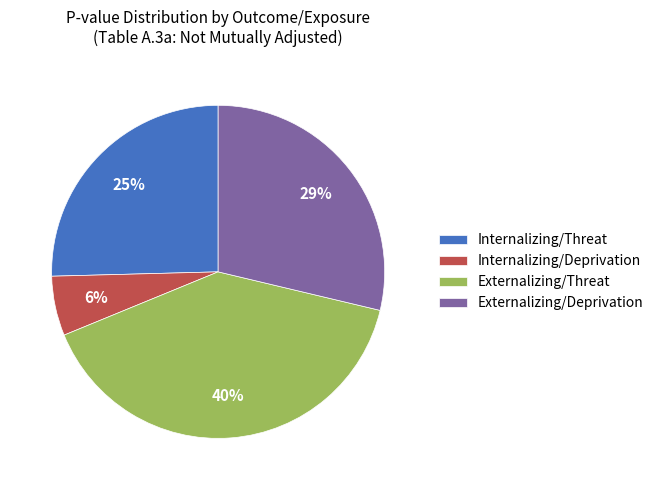

The Externalizing/Deprivation slice represents 19% of the pie. True or false?

False